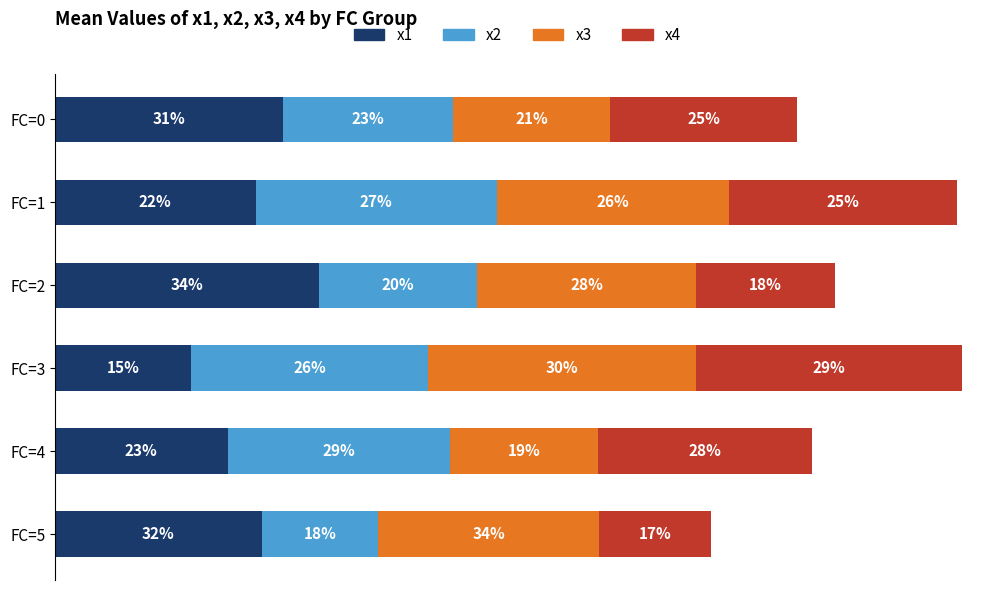

What are all the series names shown in the legend?

x1, x2, x3, x4